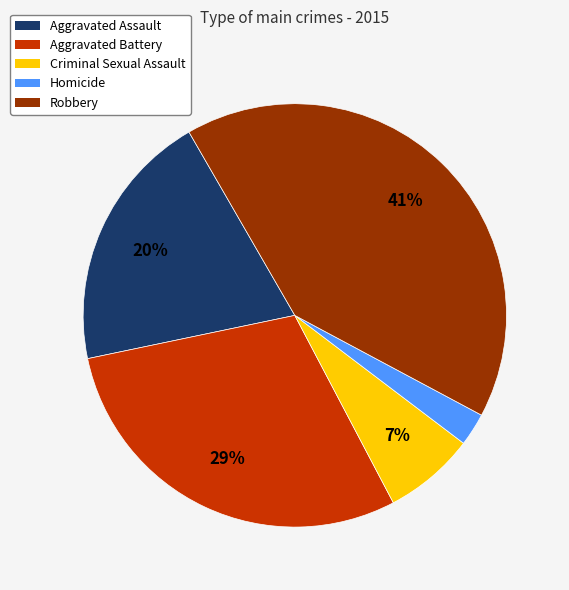

How many slices are in this pie chart?

5